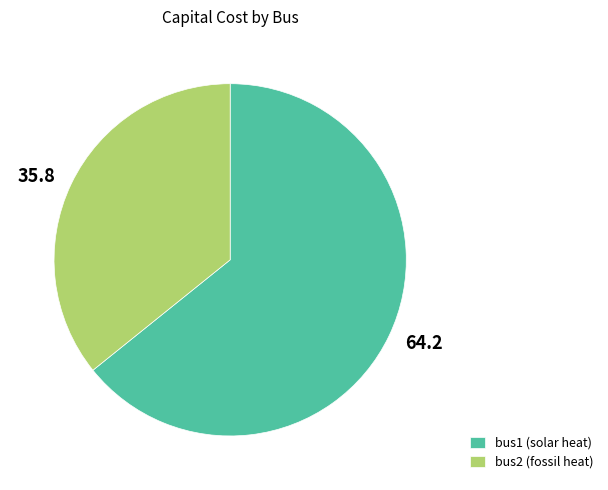

Rank the categories by value from lowest to highest.

bus2 (fossil heat), bus1 (solar heat)